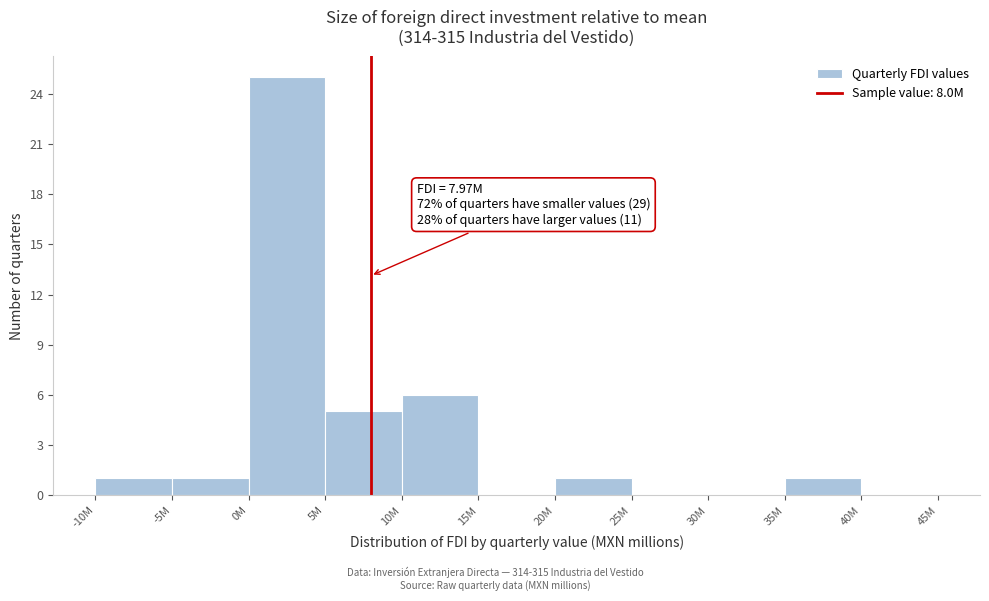

Reading left to right, what are all the values shown in this chart?

-10M=1	-5M=1	0M=25	5M=5	10M=6	15M=0	20M=1	25M=0	30M=0	35M=1	40M=0